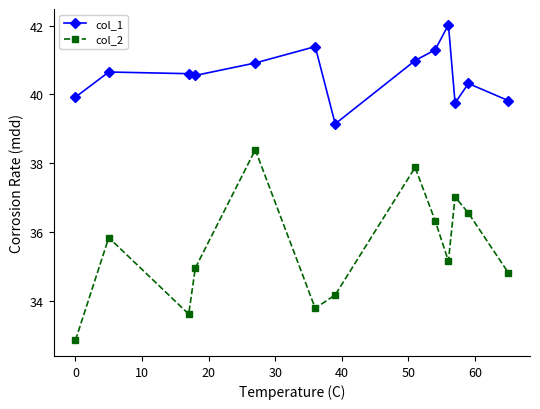

In col_1, how many points are lower than both neighbors (excluding endpoints)?

3